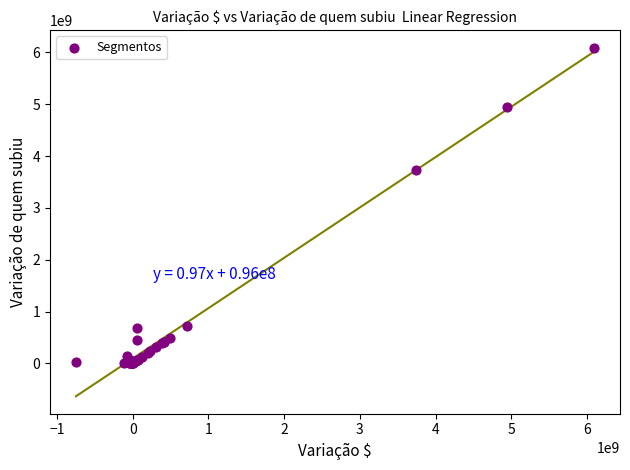

What Y value in the scatter plot is closest to 3046644416?

3740512019.0